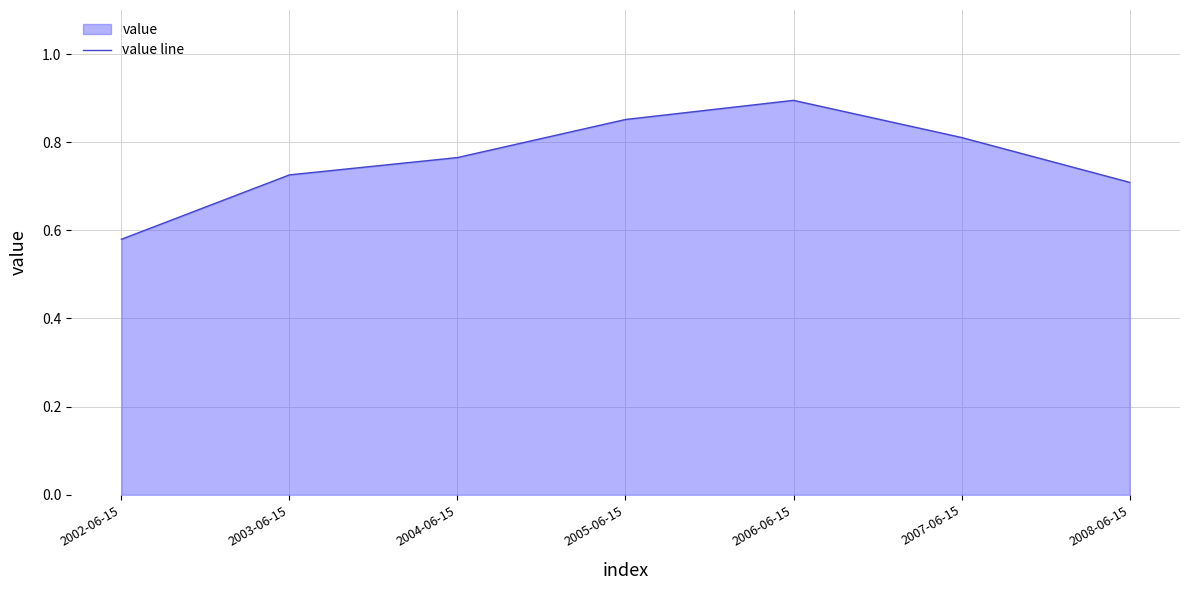

What is the average value?

0.8